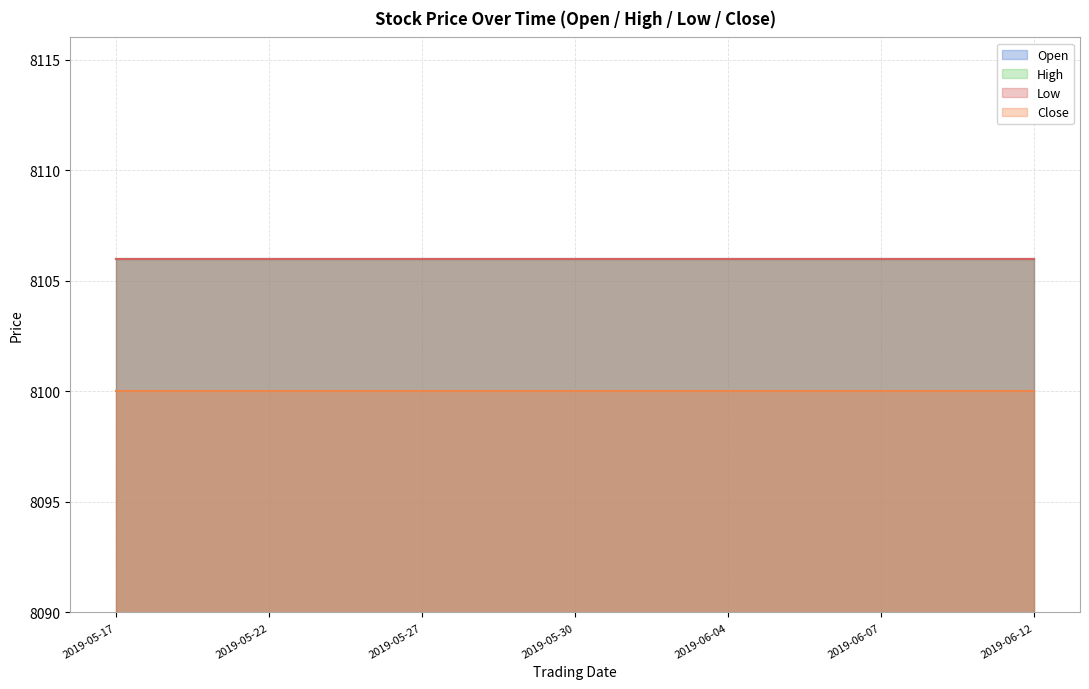

How many categories are shown in the chart?

19